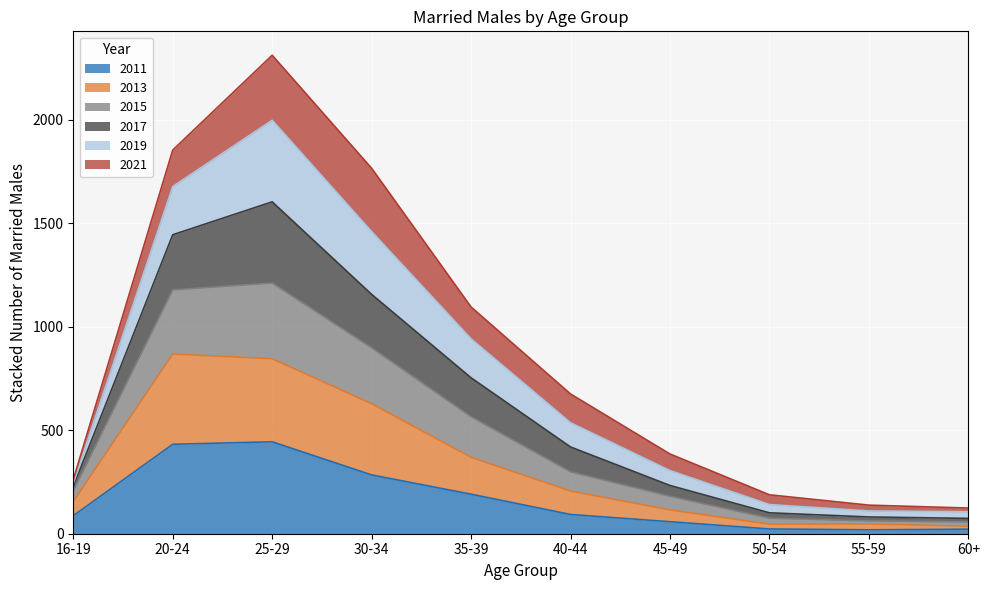

What is the maximum value for 2011?

444